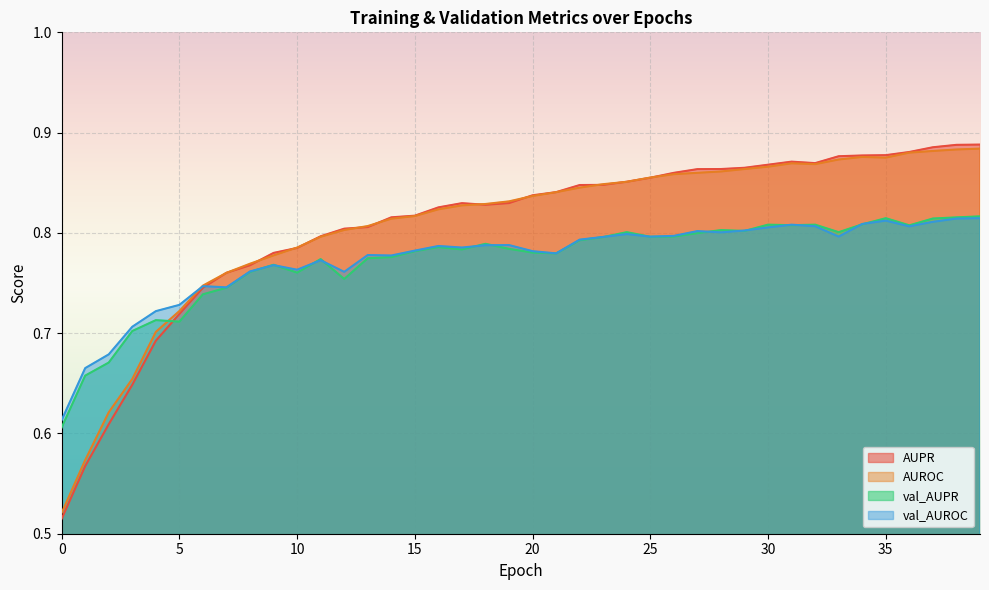

List the series in order of their peak value, highest first.

AUPR, AUROC, val_AUPR, val_AUROC